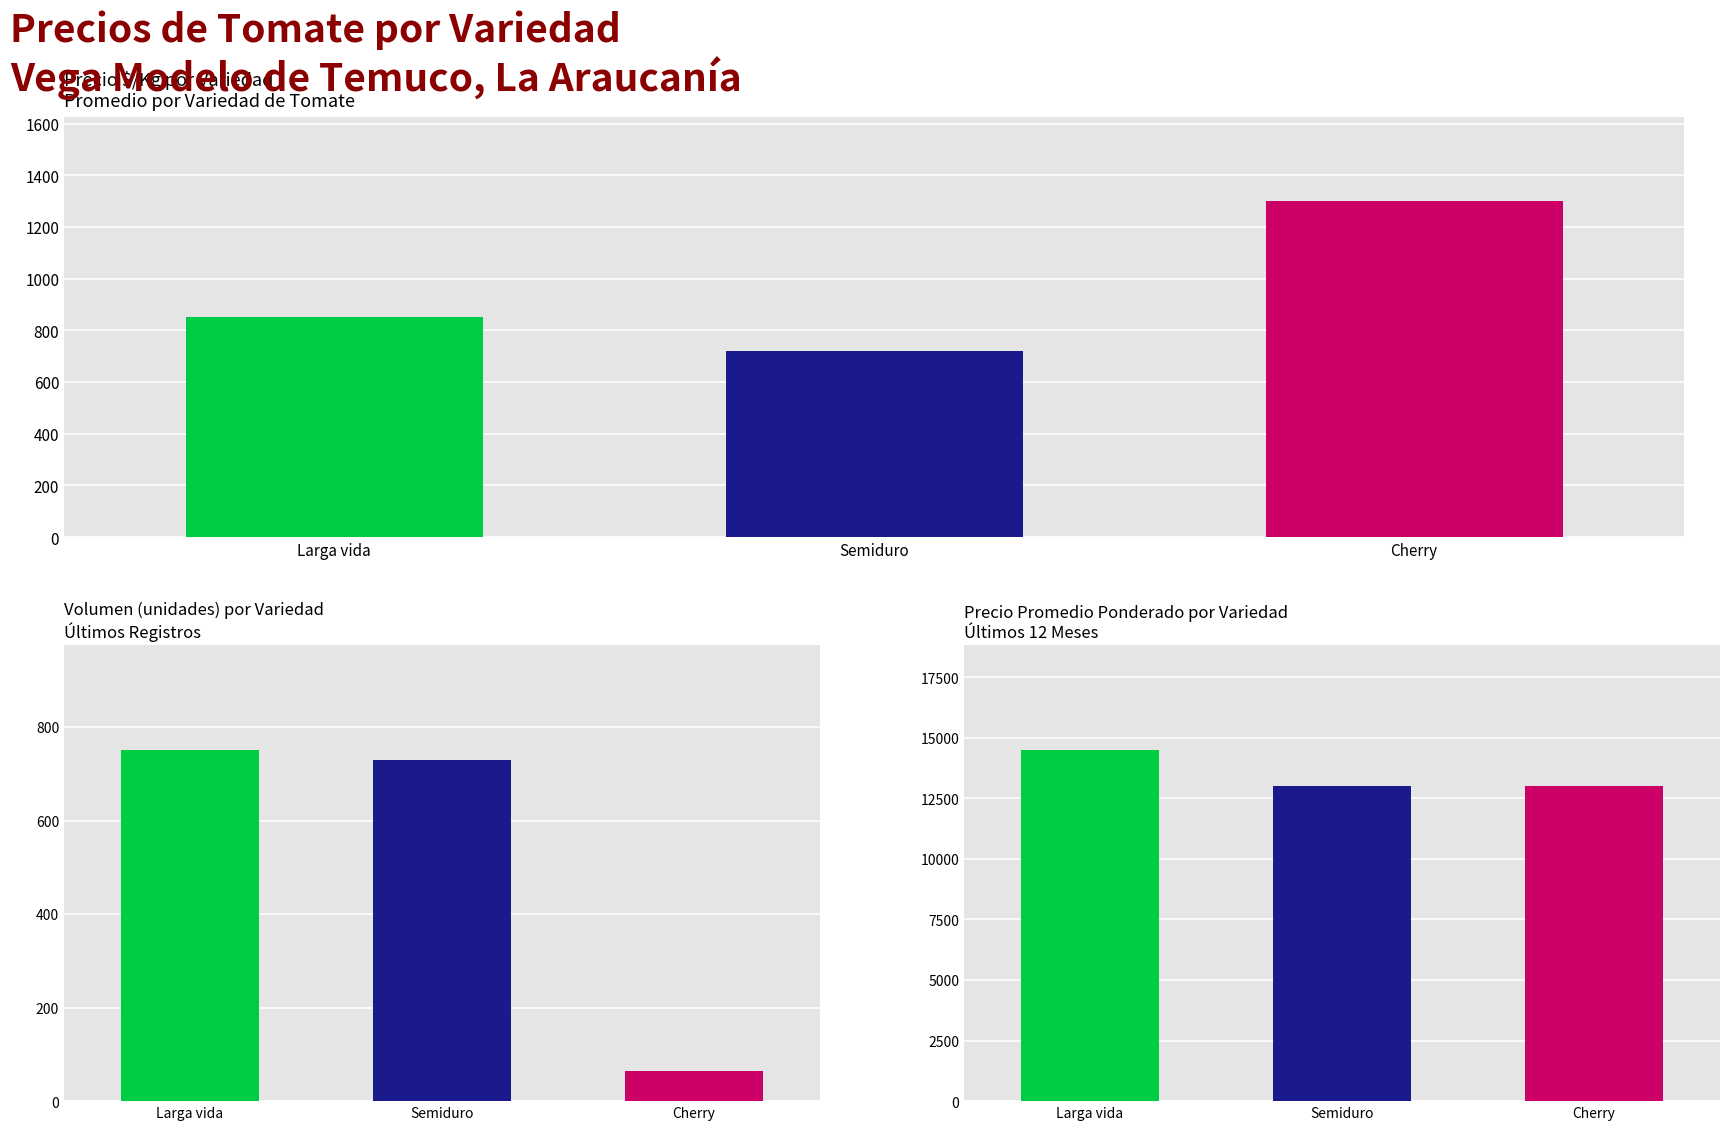

At which label is Precio promedio ponderado closest to 13739?

Semiduro